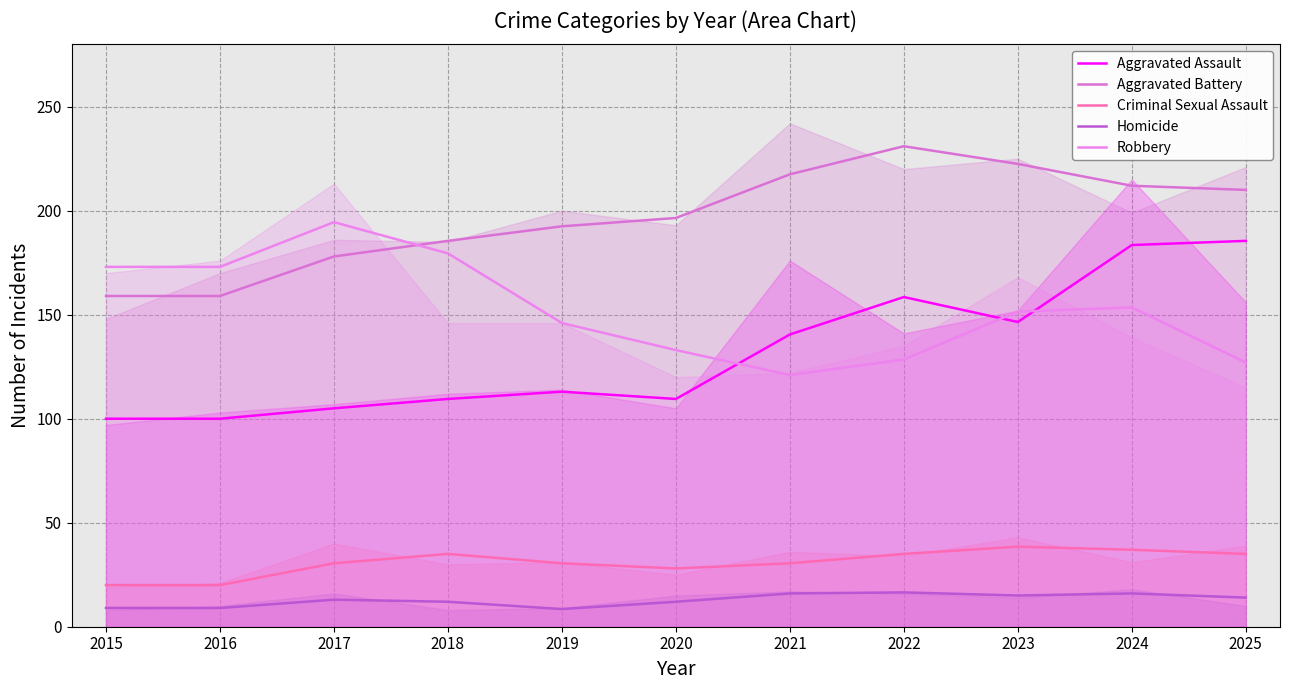

What is the smallest value displayed?

8.5